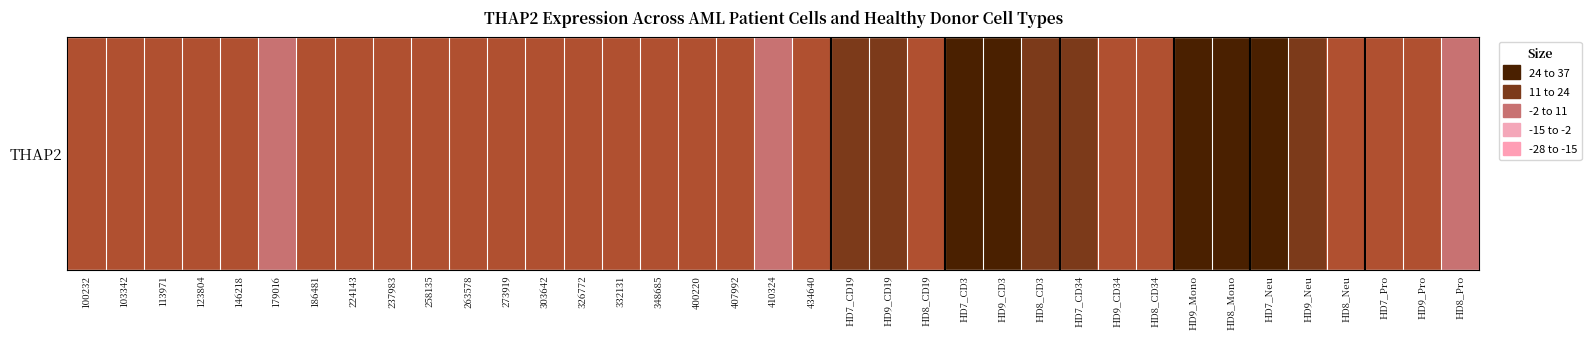

Which category has the highest value across all series?

HD8_Mono